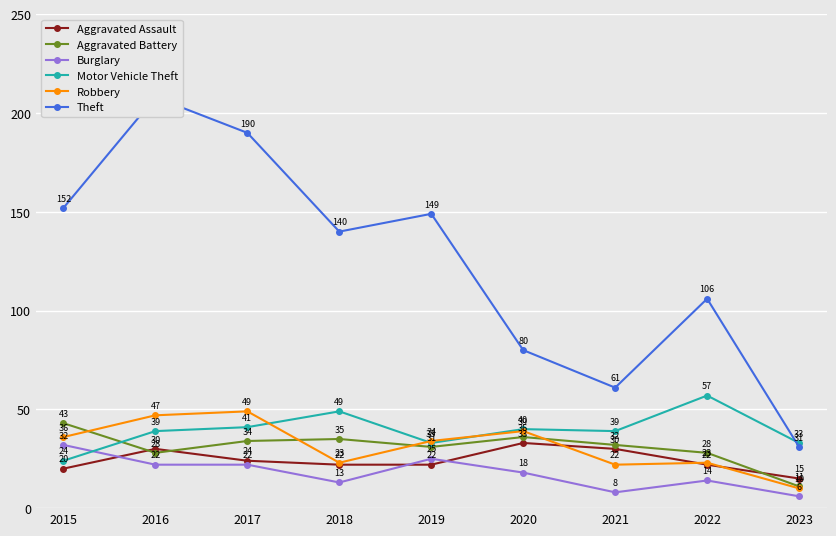

What is the approximate value of Motor Vehicle Theft at 2022?

57